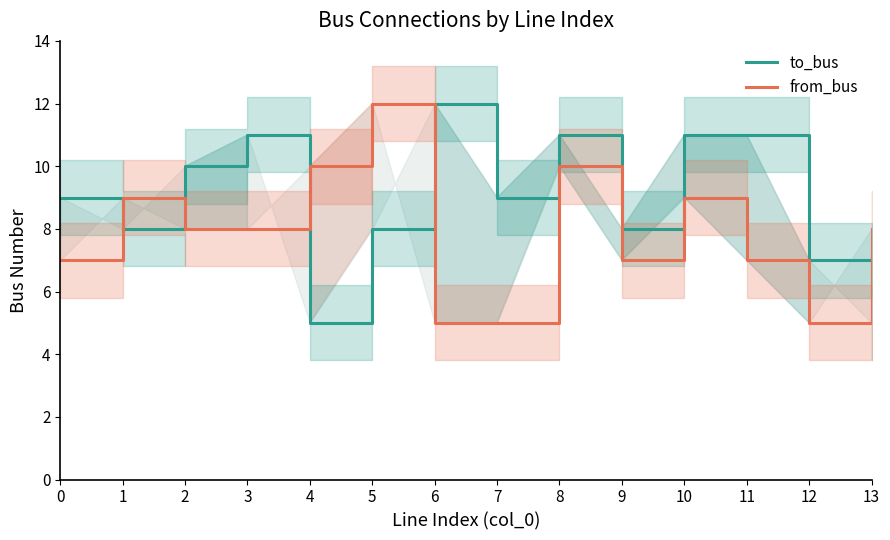

What is the spread (max minus min) of values at 8?

1